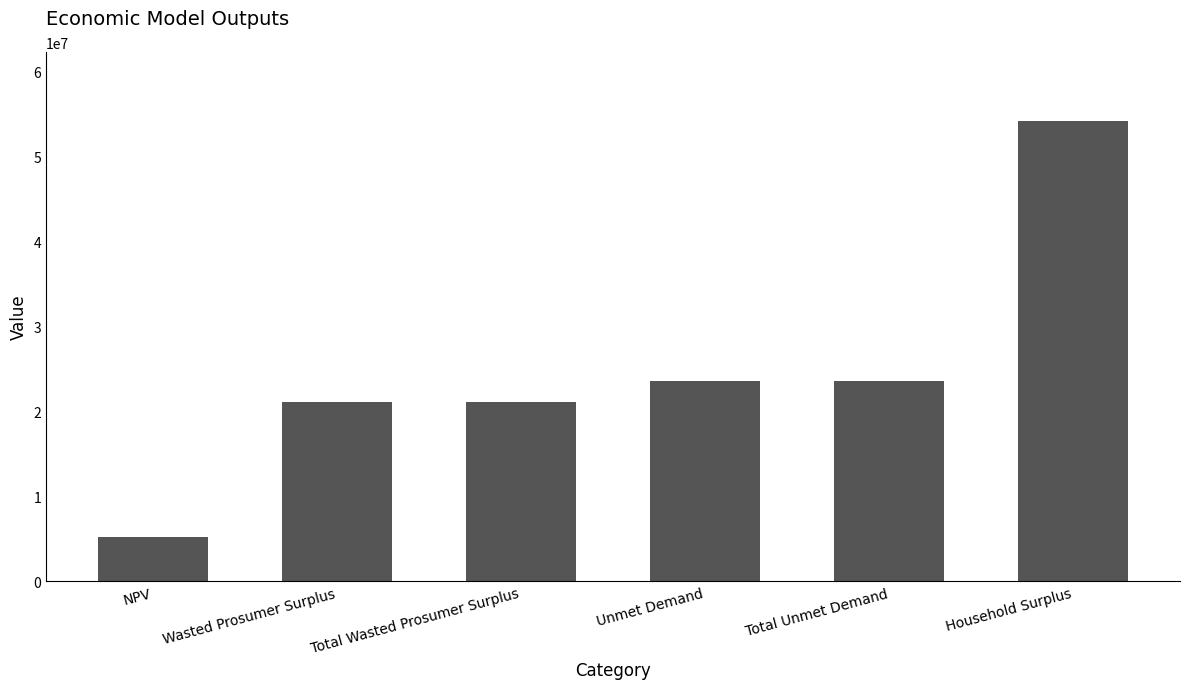

What is the ratio of the value at Total Wasted Prosumer Surplus to the value at Household Surplus?

0.4